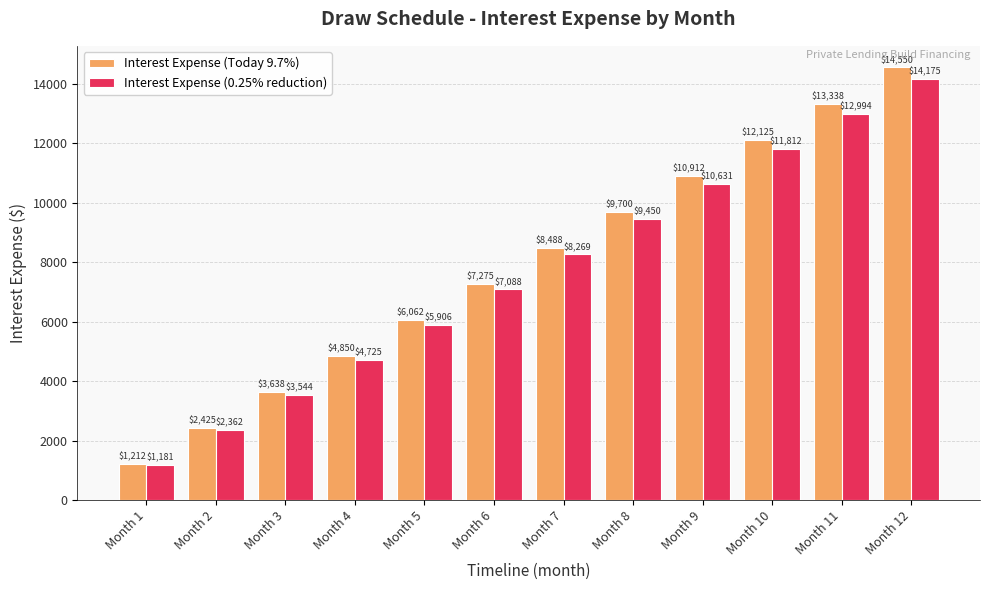

Is the value of Interest Expense (0.25% reduction) at Month 3 greater than the value of Interest Expense (Today 9.7%) at Month 2?

Yes